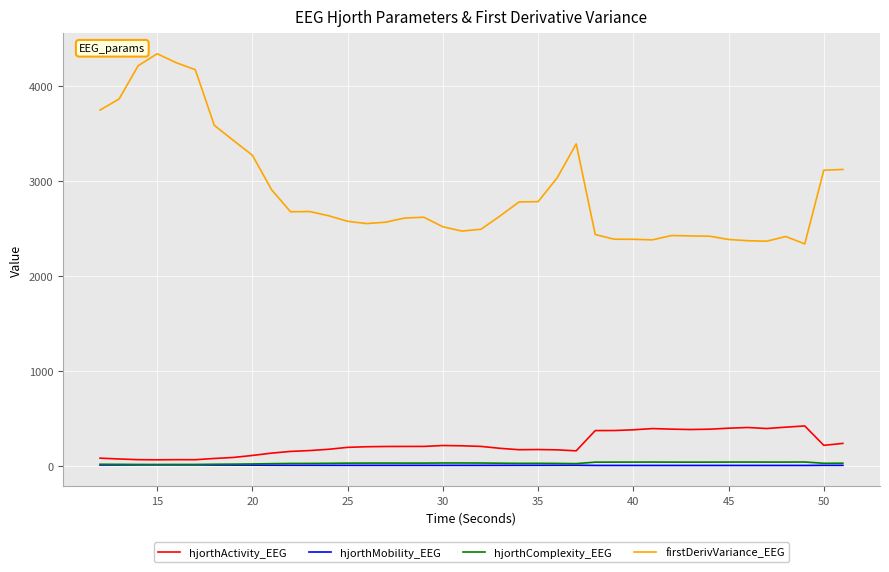

Which series has the largest range (max minus min)?

firstDerivVariance_EEG